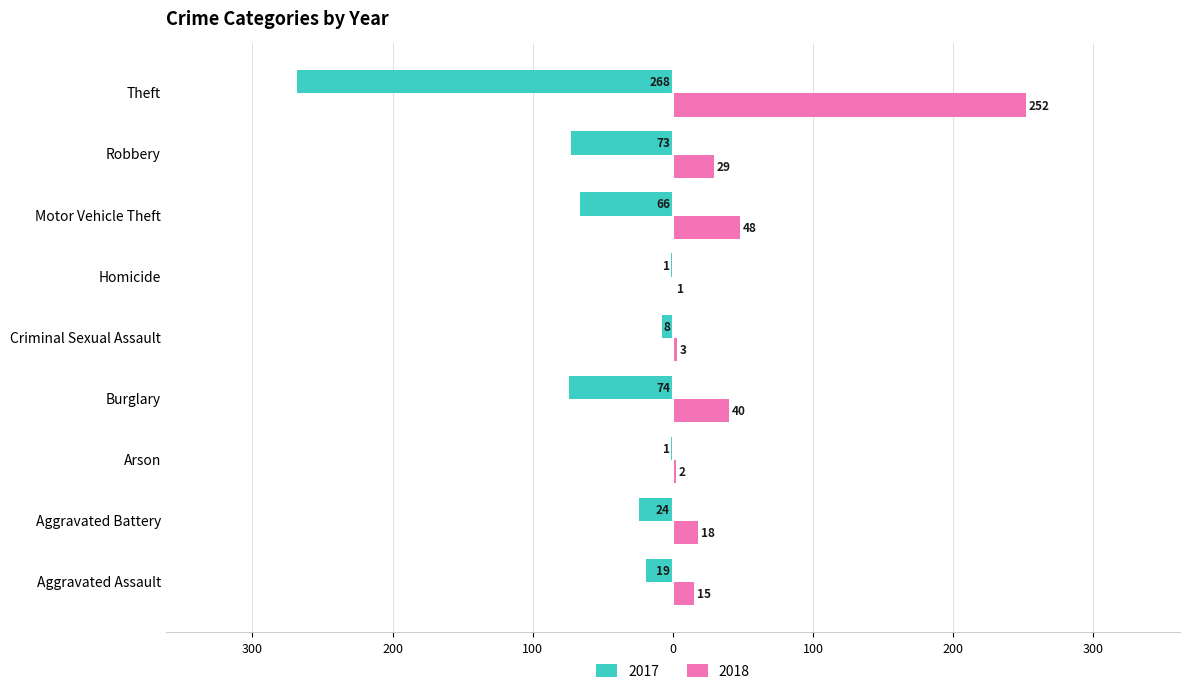

What is the total value across all series at Criminal Sexual Assault?

-5